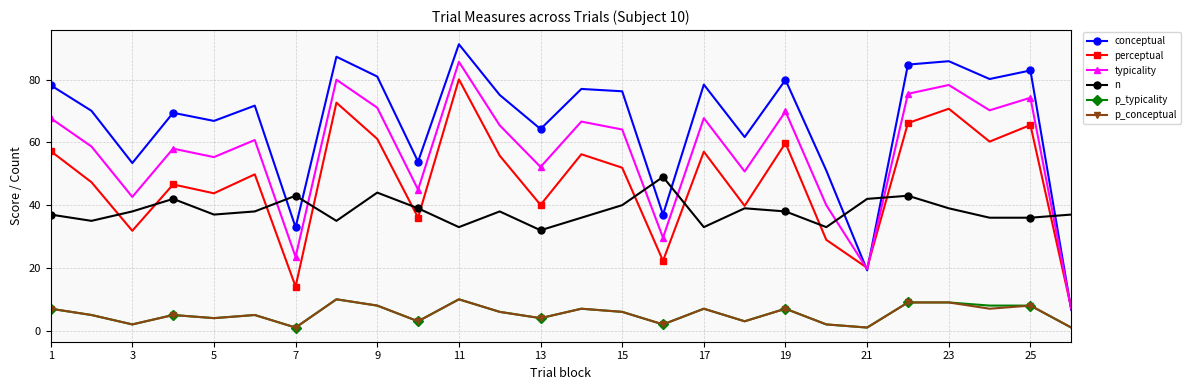

What are all the series names shown in the legend?

conceptual, perceptual, typicality, n, p_typicality, p_conceptual